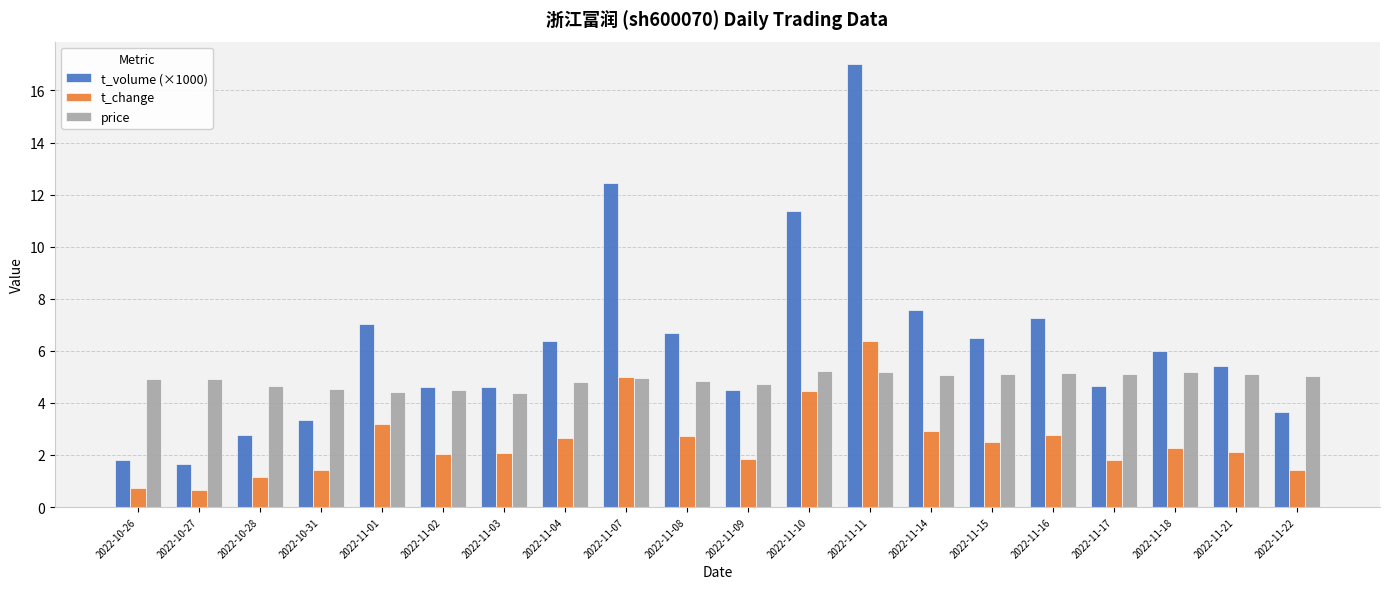

How many values in the t_volume (×1000) series are below 5?

9